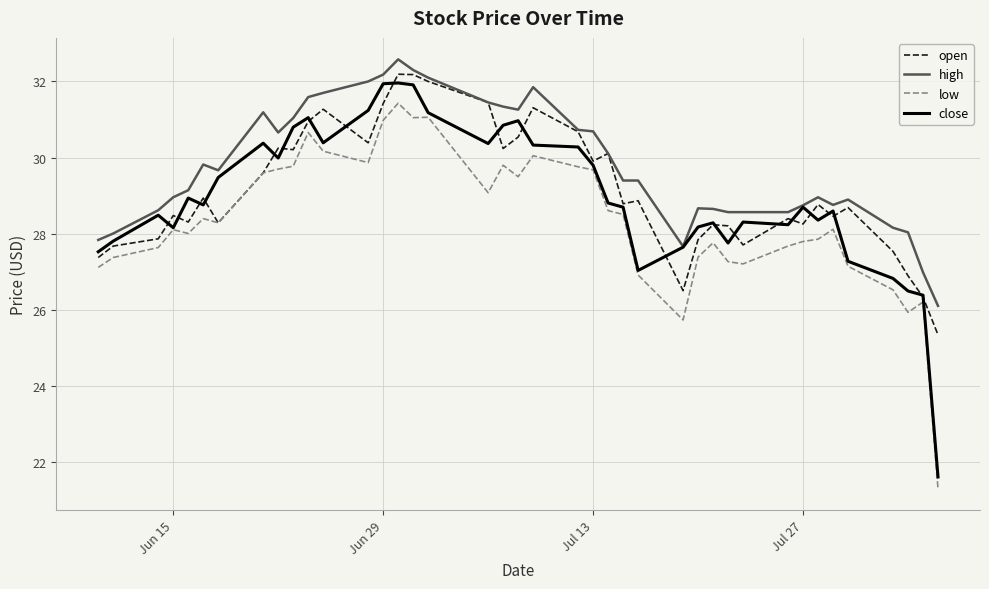

What is the minimum value shown in the chart?

21.3